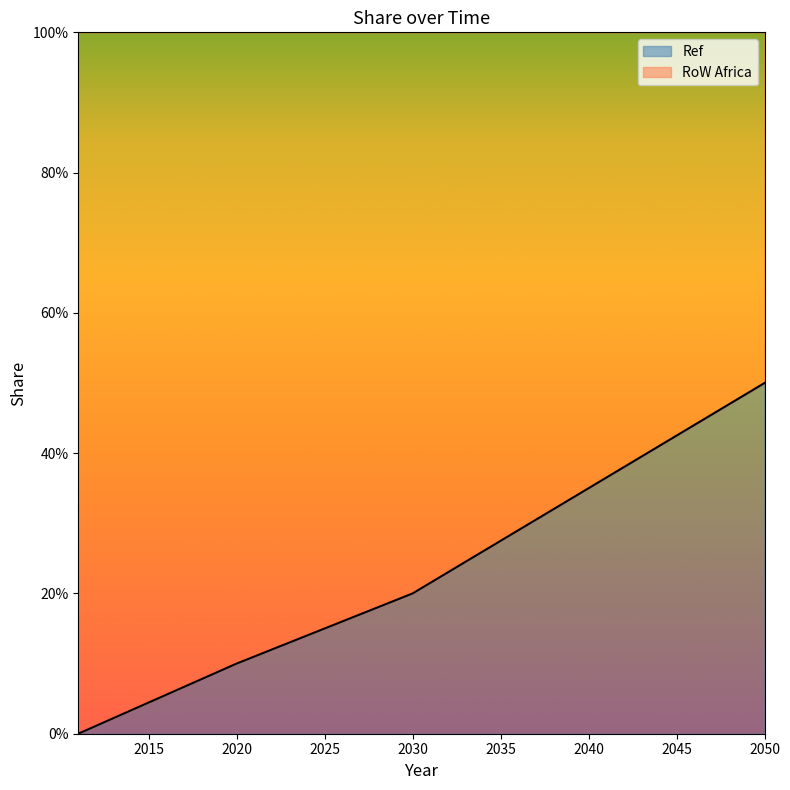

What are all the series names shown in the legend?

Ref, RoW Africa